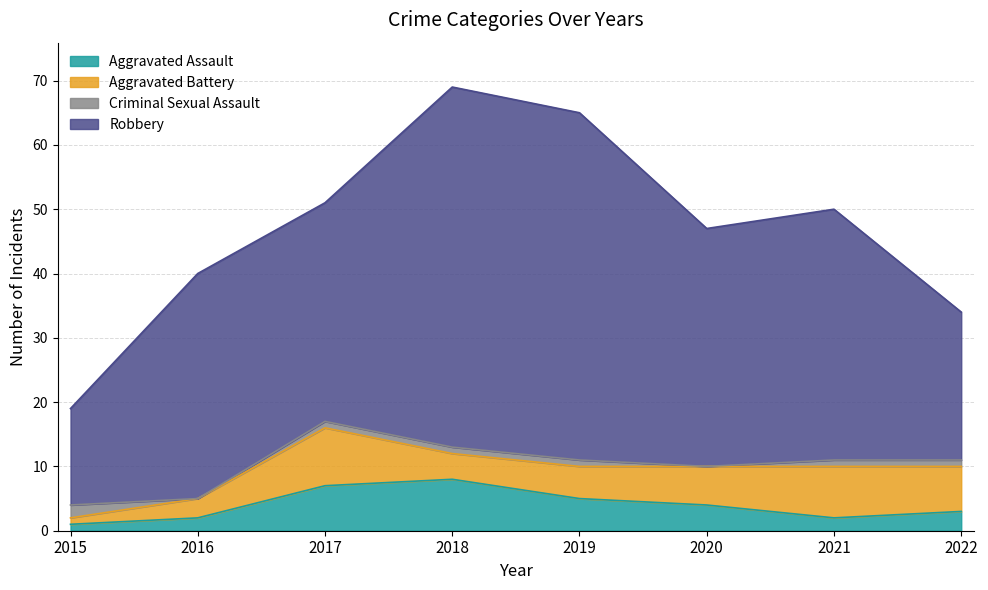

Does the chart have visible grid lines?

Yes